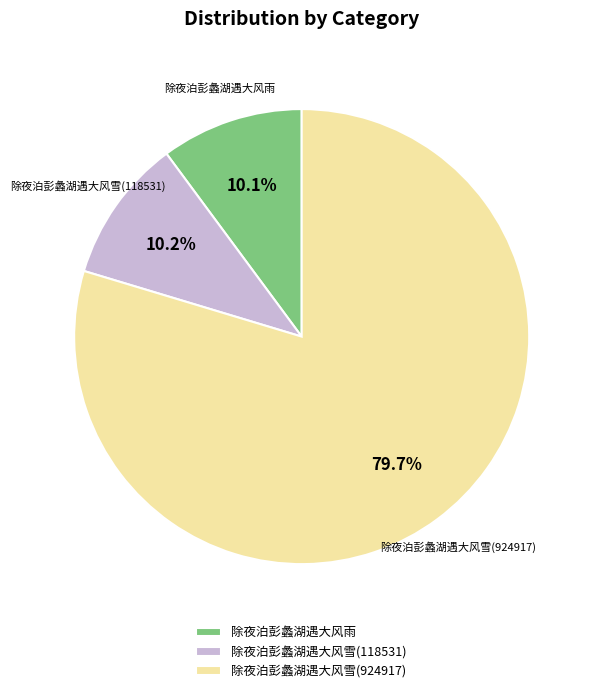

Is it true that 除夜泊彭蠡湖遇大风雪(118531) is 10% of the pie?

True